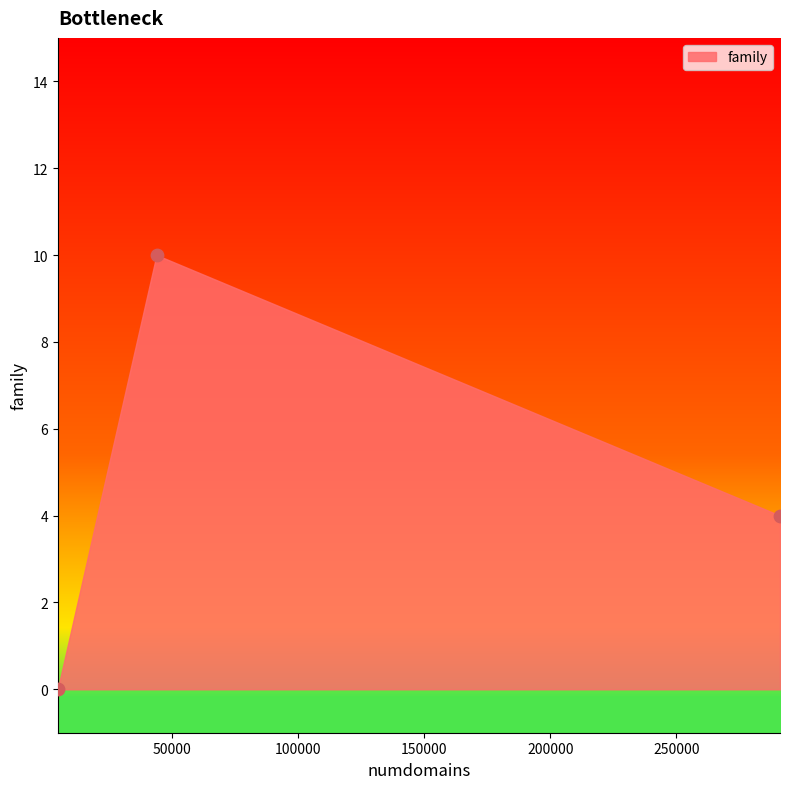

What Y value in the scatter plot is closest to 5?

4